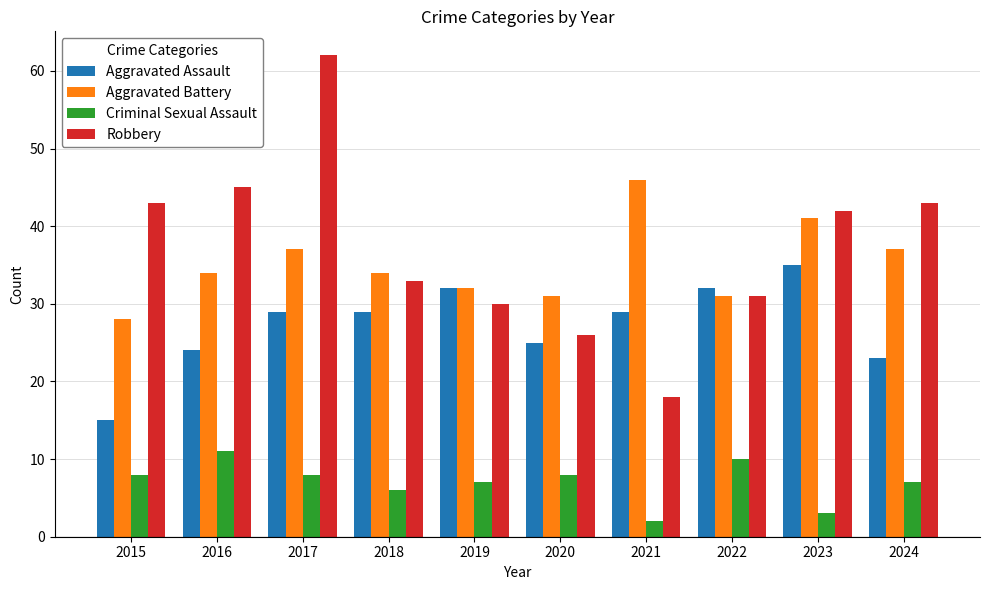

What is the minimum value shown in the chart?

2